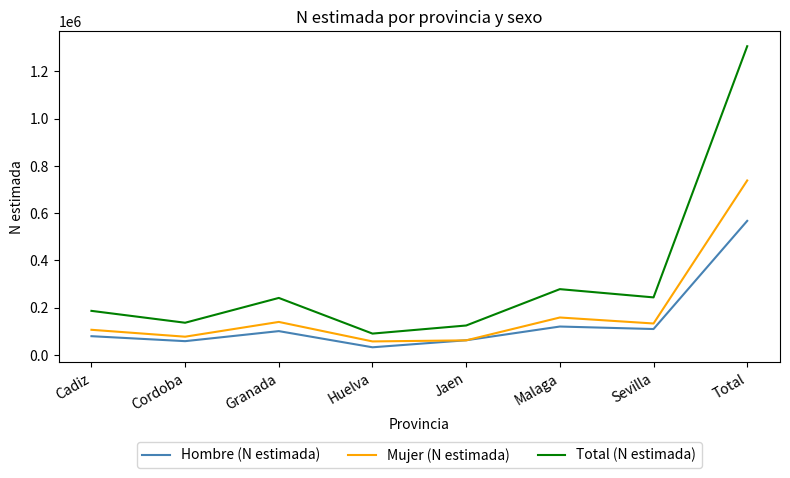

List the series in order of their overall mean, highest first.

Total (N estimada), Mujer (N estimada), Hombre (N estimada)